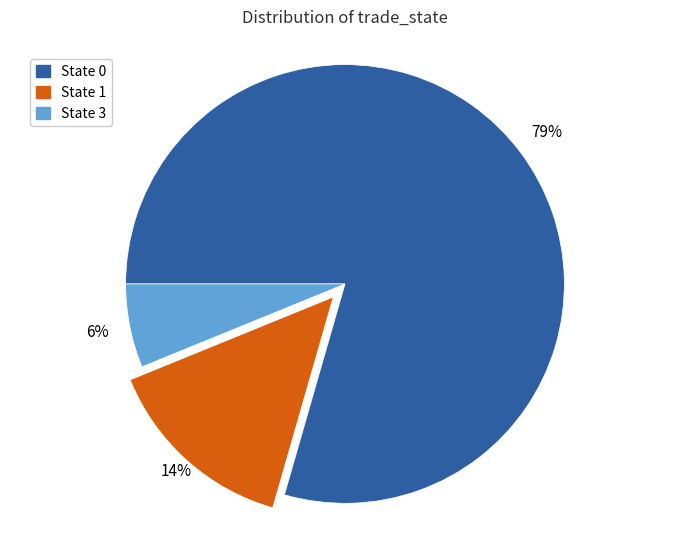

How many segments does this pie chart have?

3